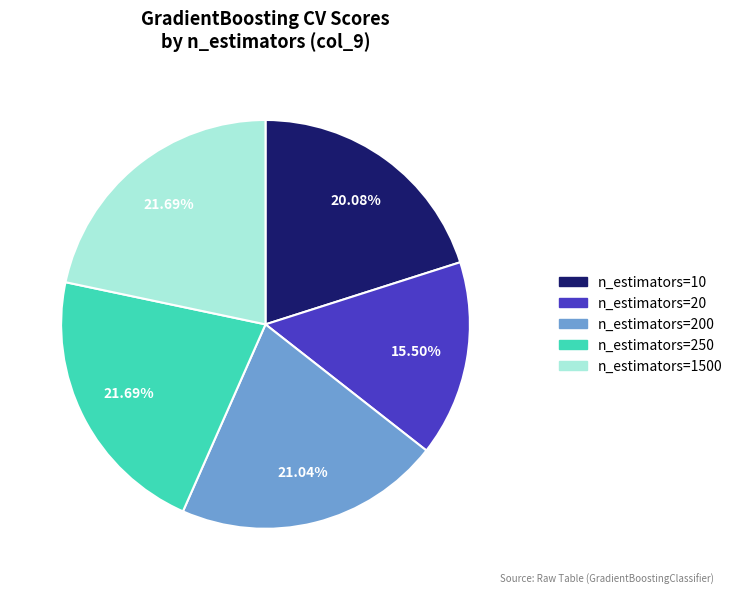

Does any single category account for the majority?

No